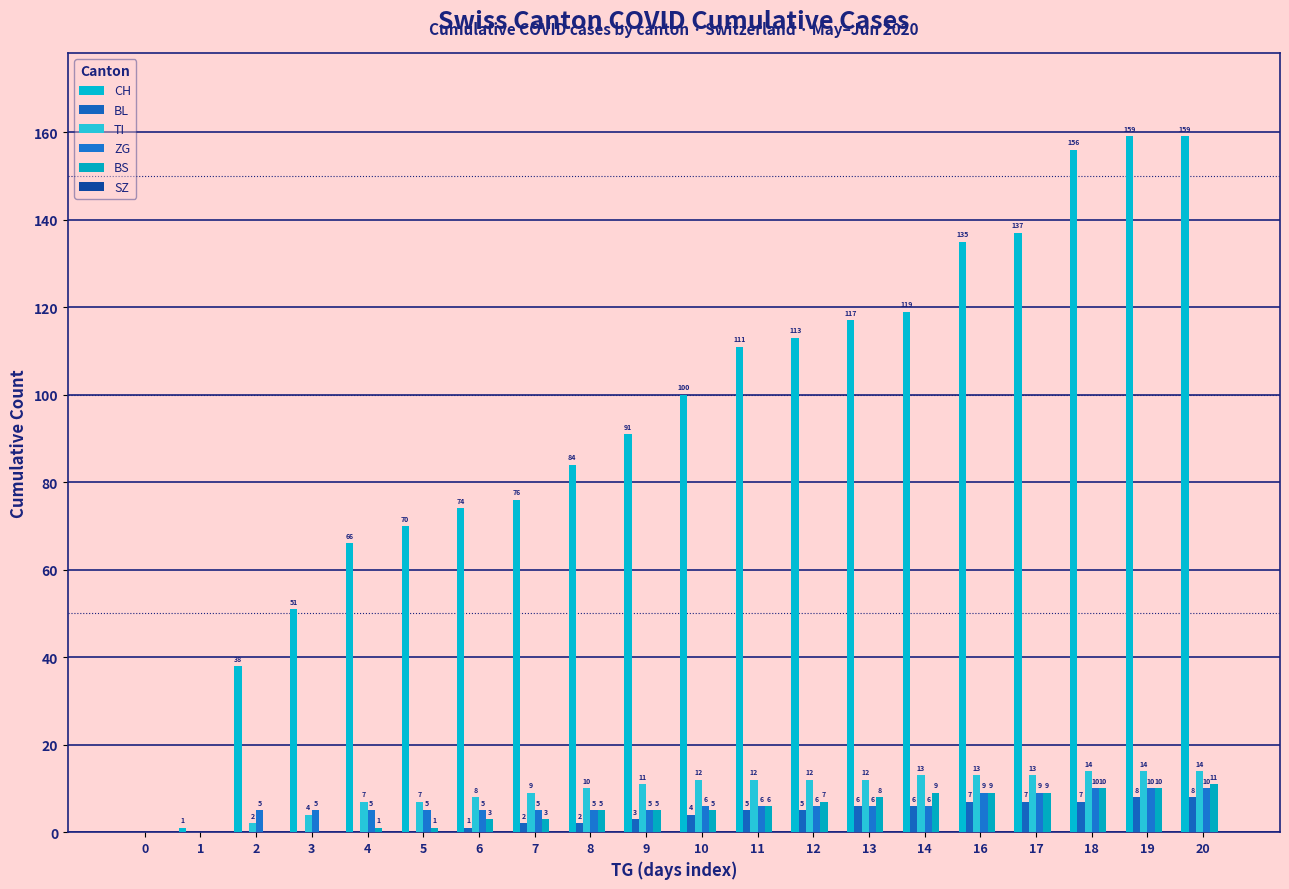

Are the bars horizontal?

No